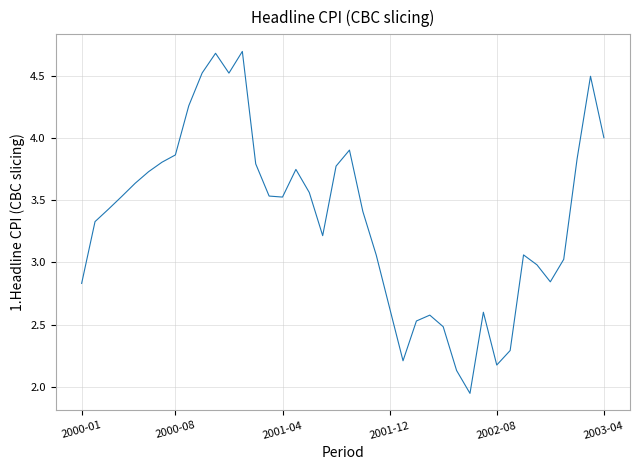

What is the difference between the maximum and minimum values?

2.7